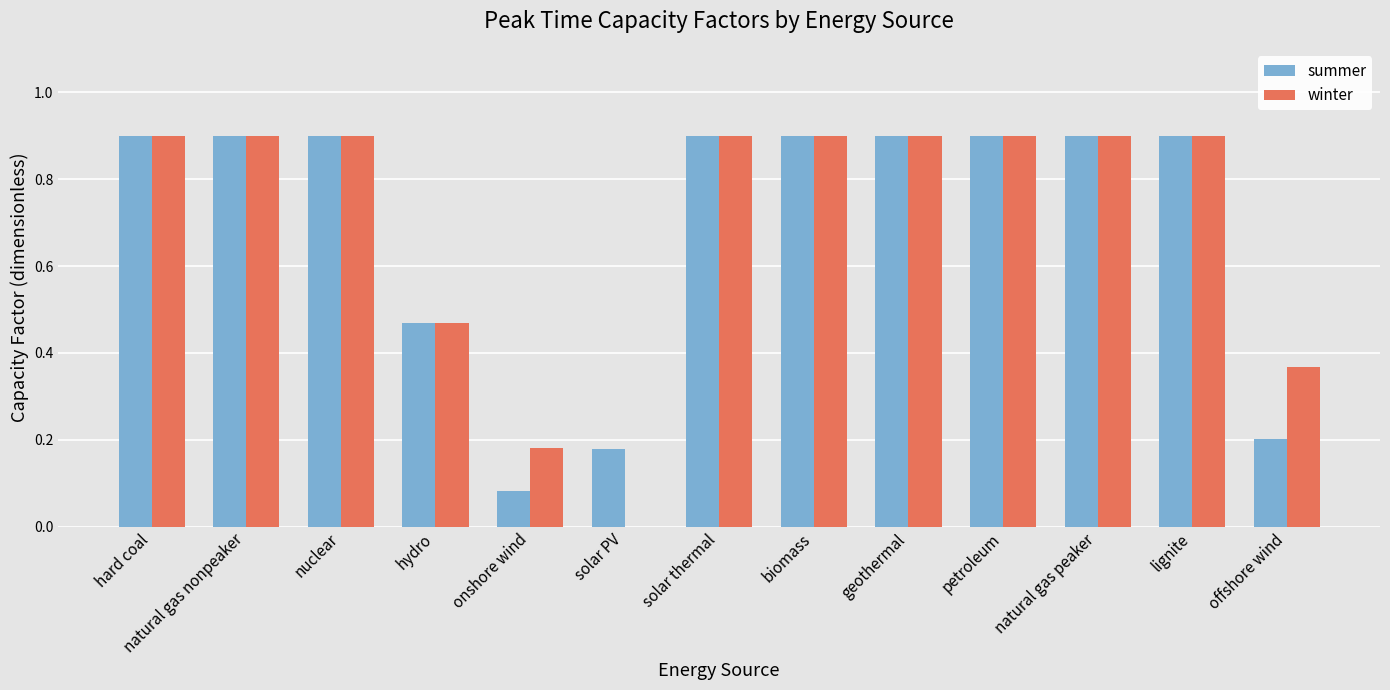

Does the chart contain stacked bars?

No